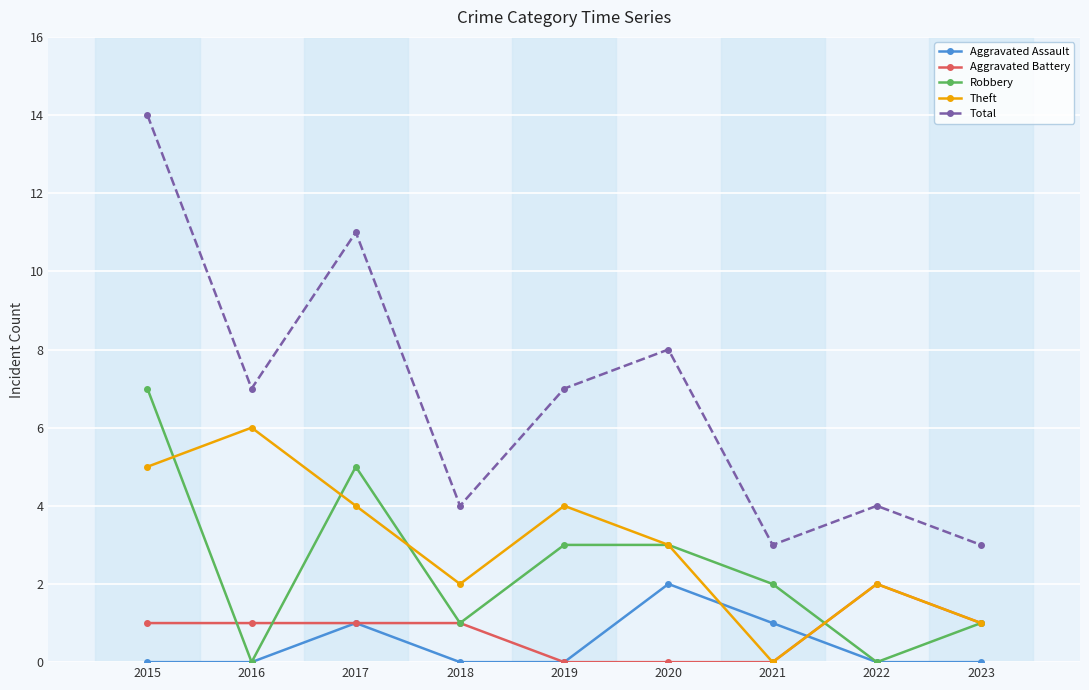

In Total, how many points are higher than both neighbors (excluding endpoints)?

3